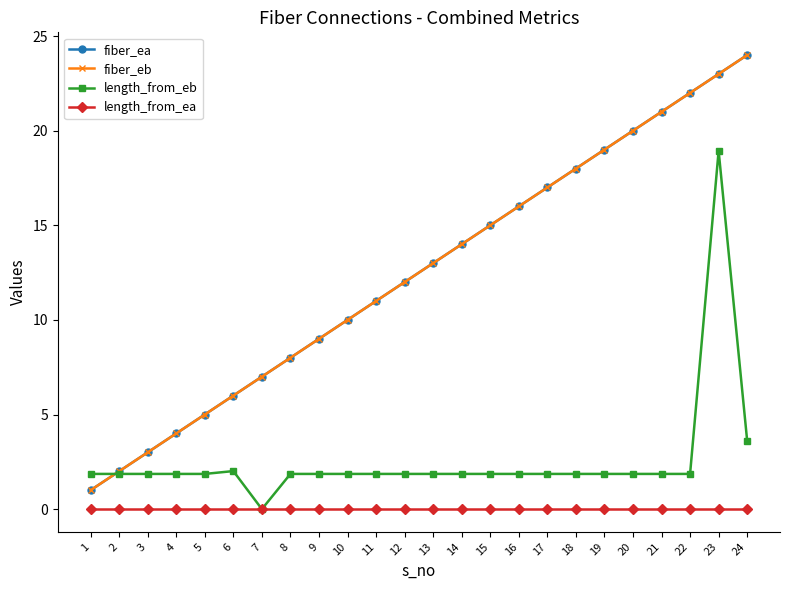

What is the approximate value of fiber_eb at 20?

20.0